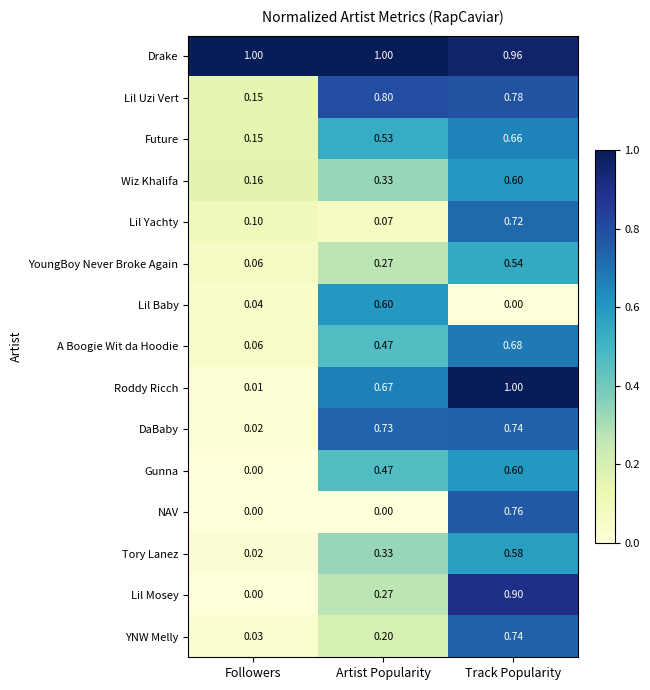

At which label is Gunna closest to 0?

Followers